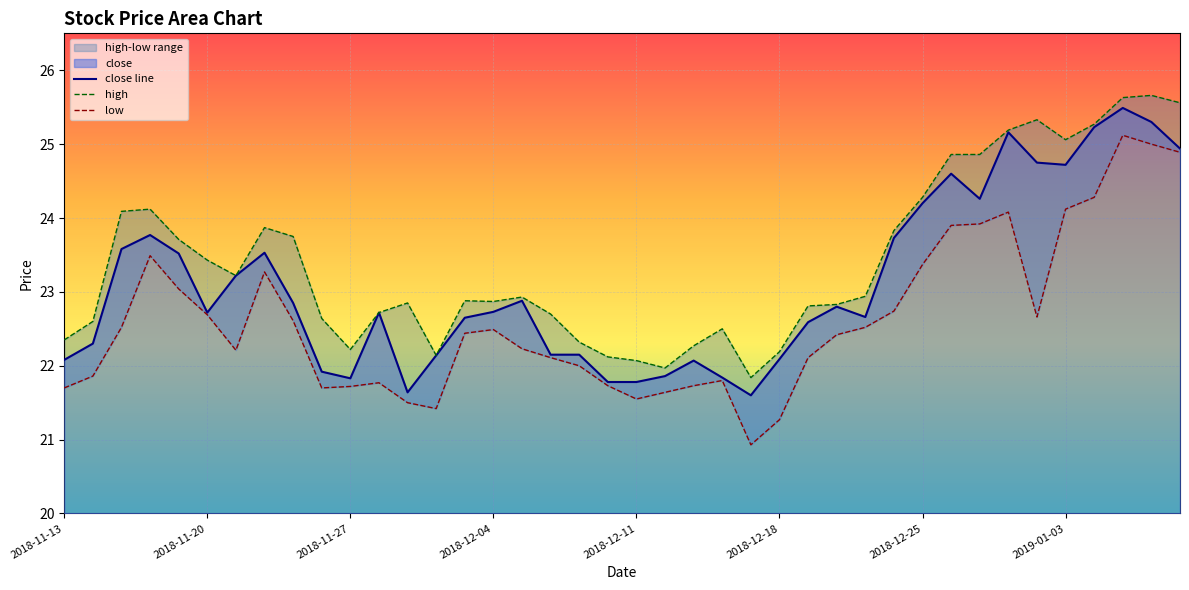

Which series has the widest spread of values?

low